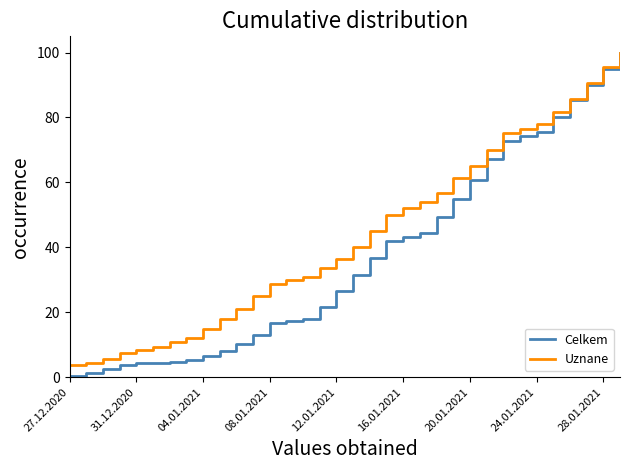

How many categories are shown in the chart?

34